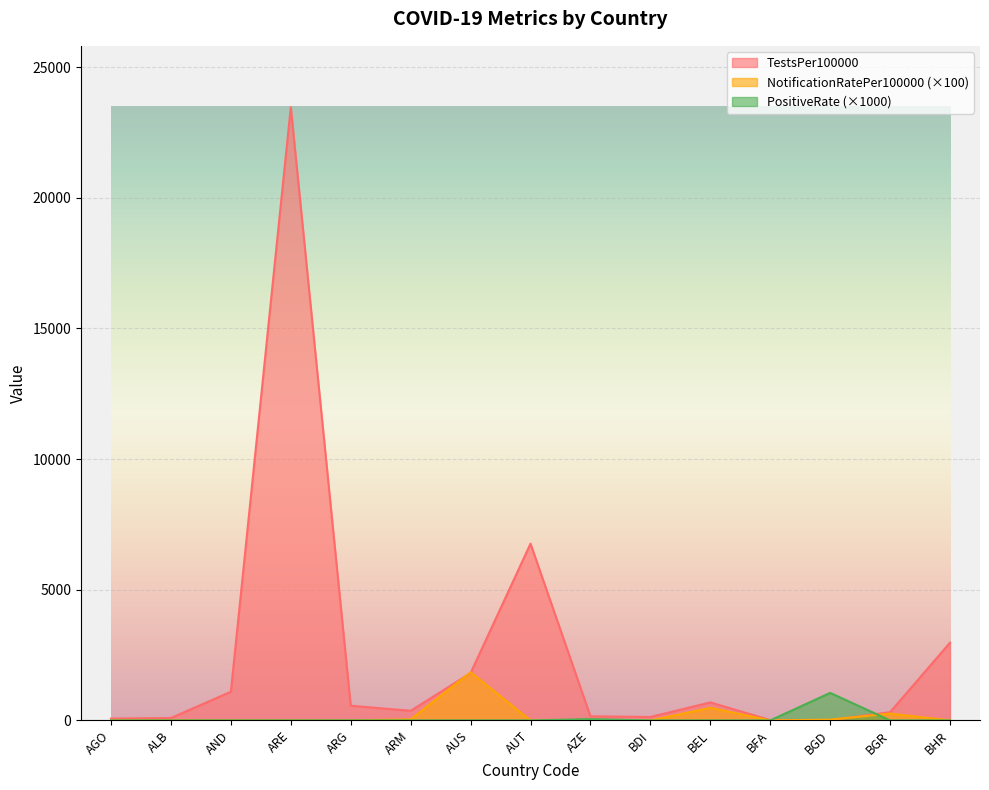

Rank the series at BGR from highest to lowest value.

TestsPer100000, NotificationRatePer100000, PositiveRate